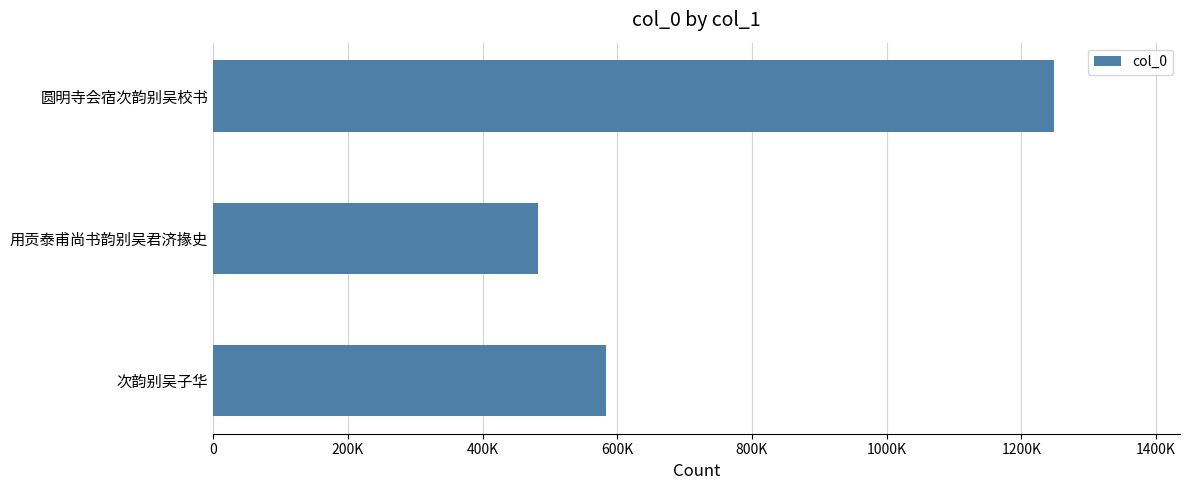

How many categories are shown in the chart?

3